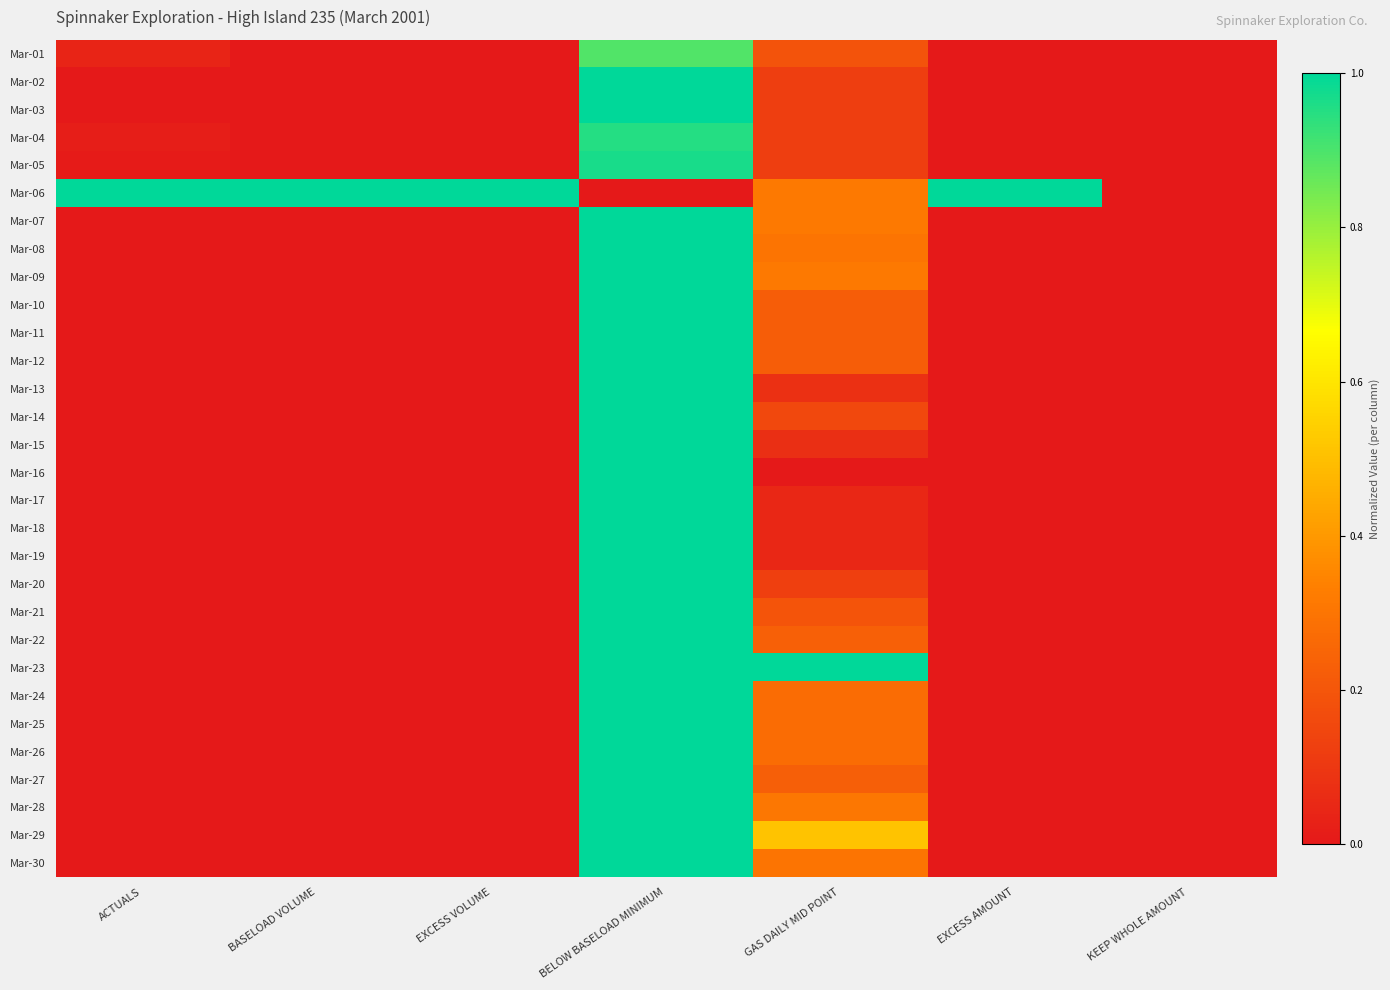

At how many categories does at least one series exceed 0?

6